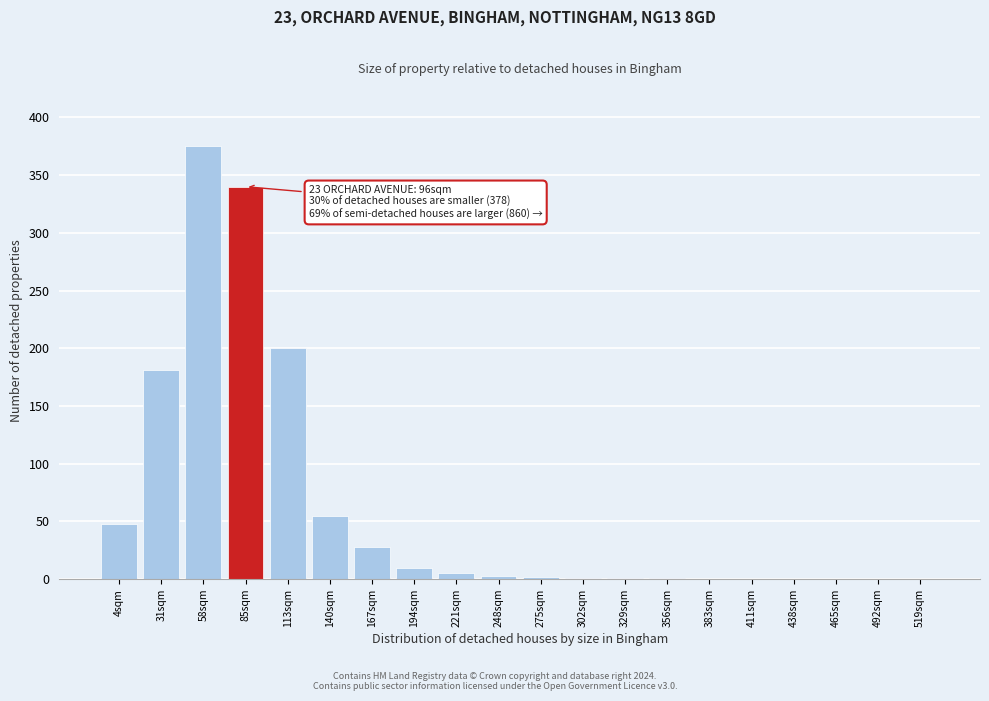

At which category does the chart reach its peak across all series?

58sqm